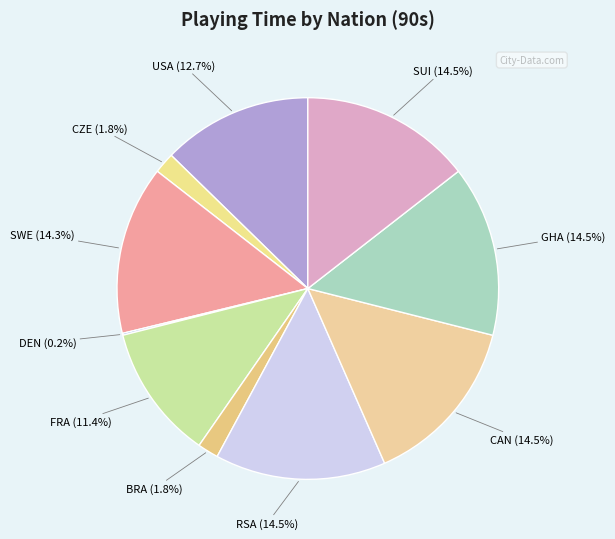

Is there any slice that represents more than half of the pie?

No